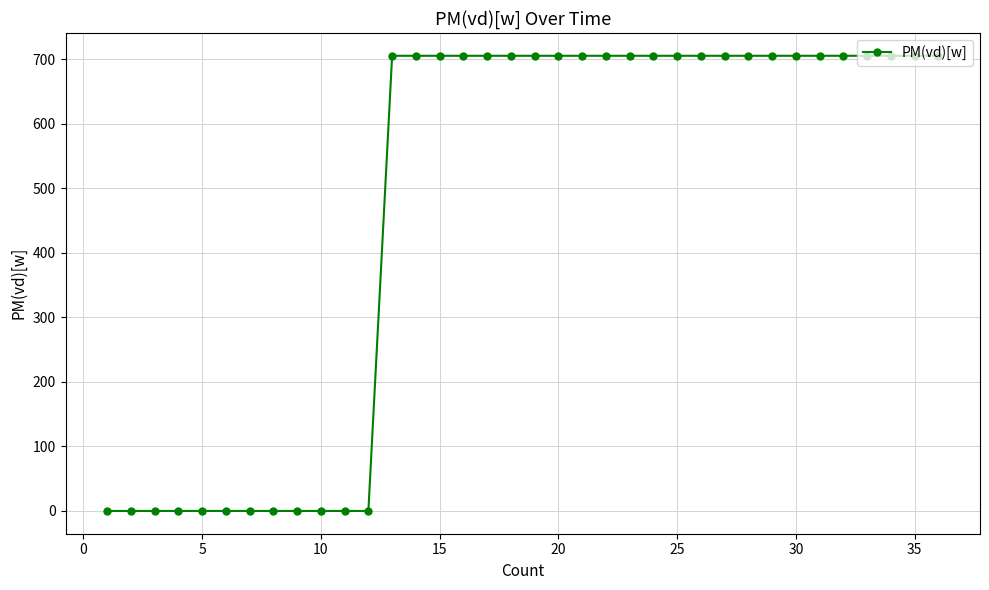

What is the difference between the maximum and minimum values?

705.0